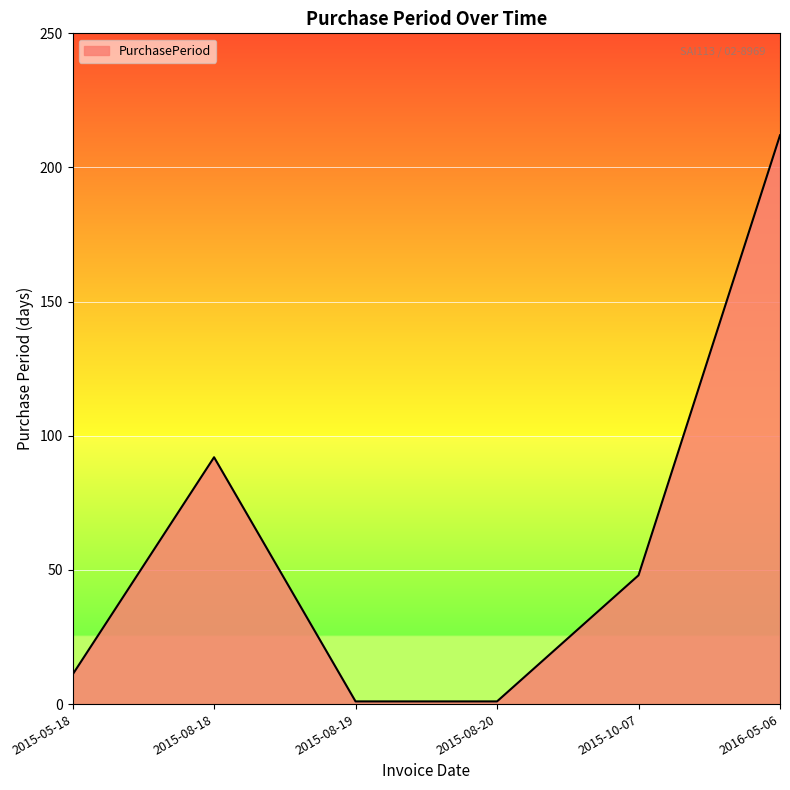

What position from the left is 2015-10-07?

5